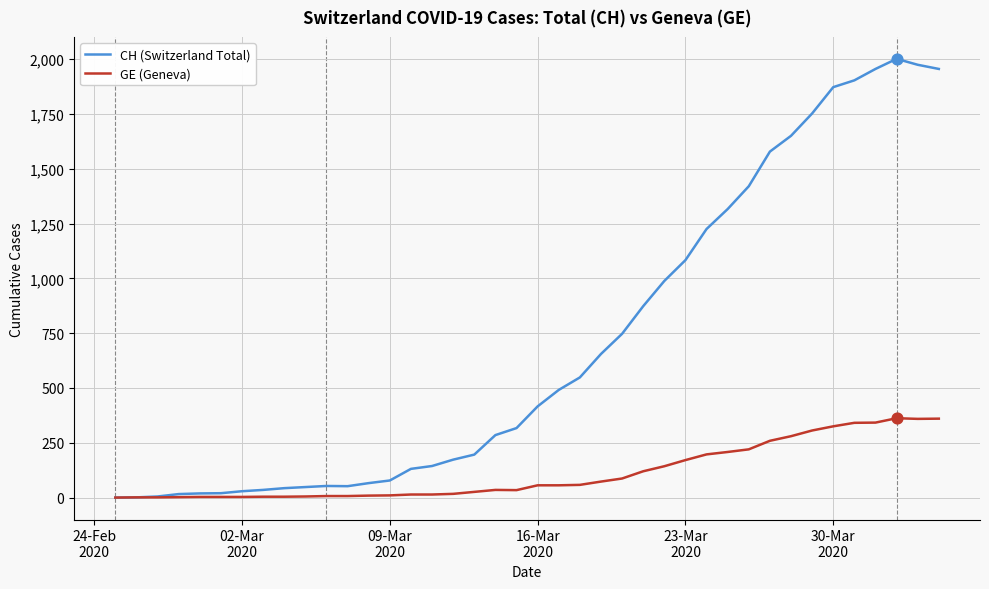

What is the highest value of the CH (Switzerland Total) series?

2001